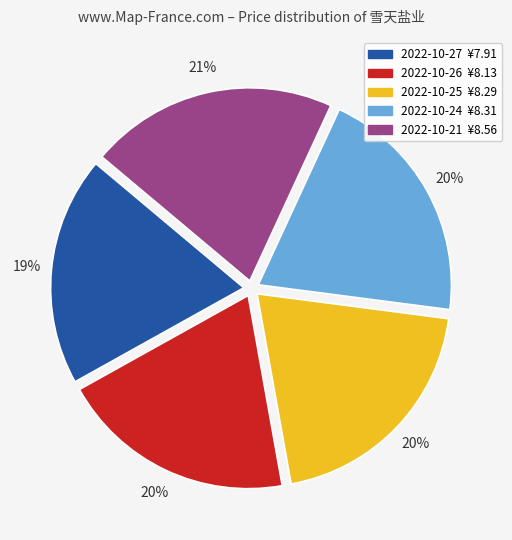

Does any single category account for the majority?

No